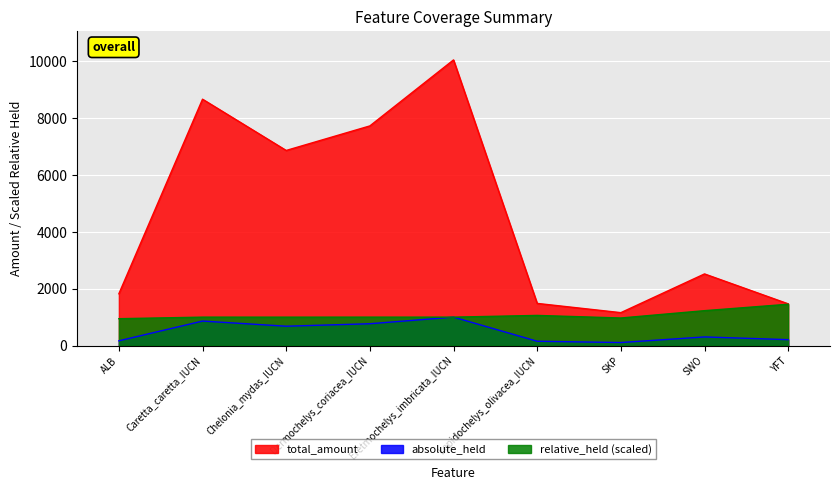

List the series in order of their peak value, highest first.

total_amount, relative_held (scaled), absolute_held